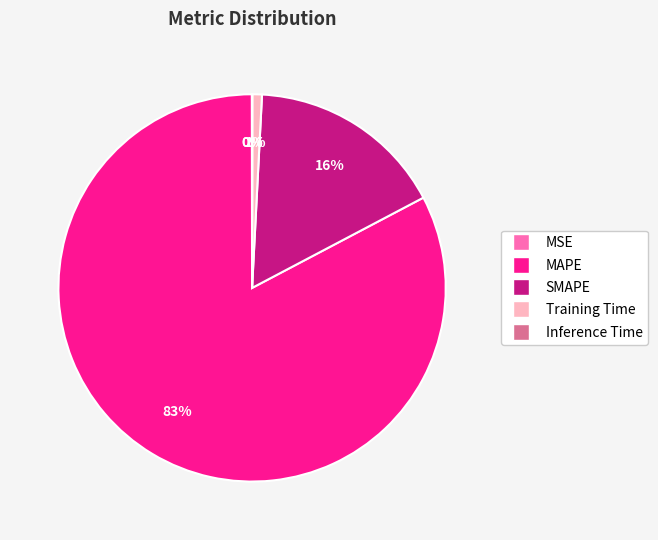

Do Training Time and MAPE together represent more than half of the pie?

Yes